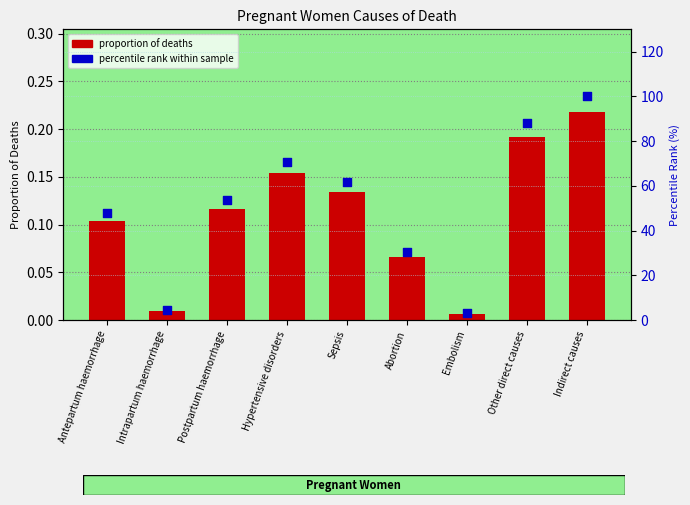

Is the value of percentile rank within sample at Postpartum haemorrhage greater than the value of proportion of deaths at Postpartum haemorrhage?

Yes